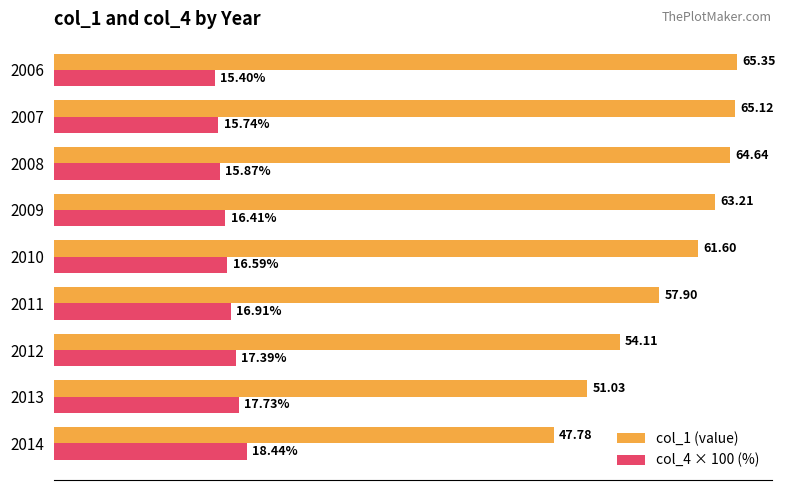

Rank the series by their average value, from highest to lowest.

col_1 (value), col_4 × 100 (%)